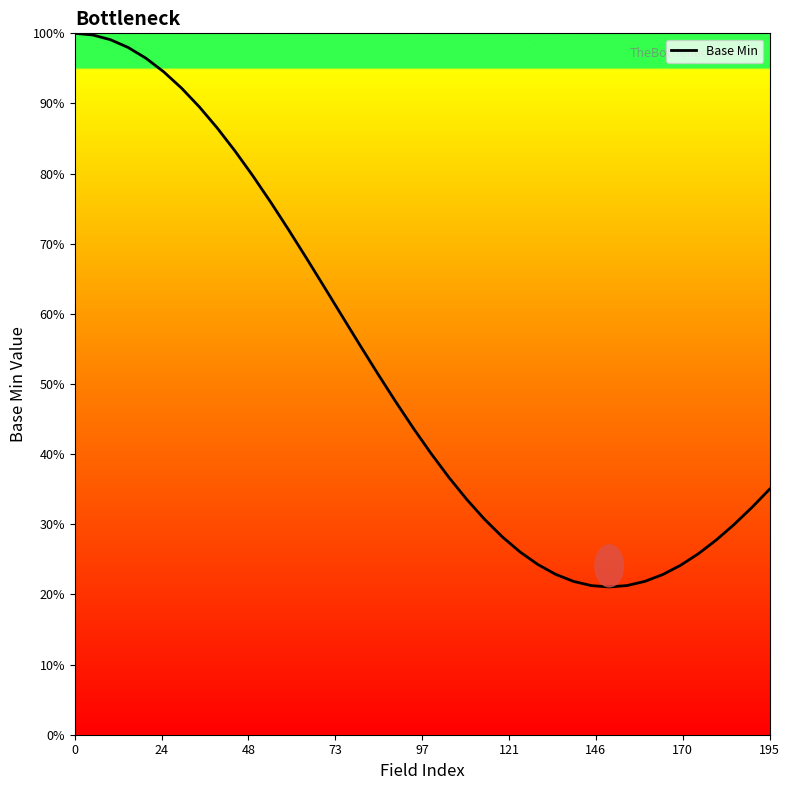

What is the greatest value displayed?

100.0